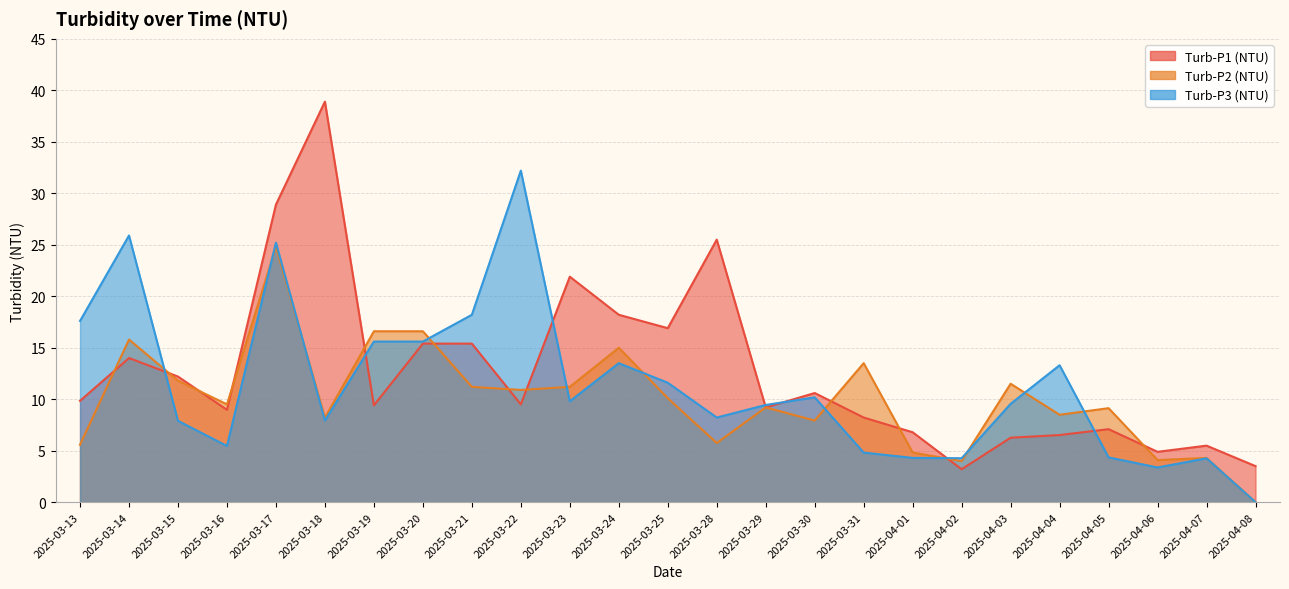

Rank the series at 2025-03-24 from highest to lowest value.

Turb-P1 (NTU), Turb-P2 (NTU), Turb-P3 (NTU)